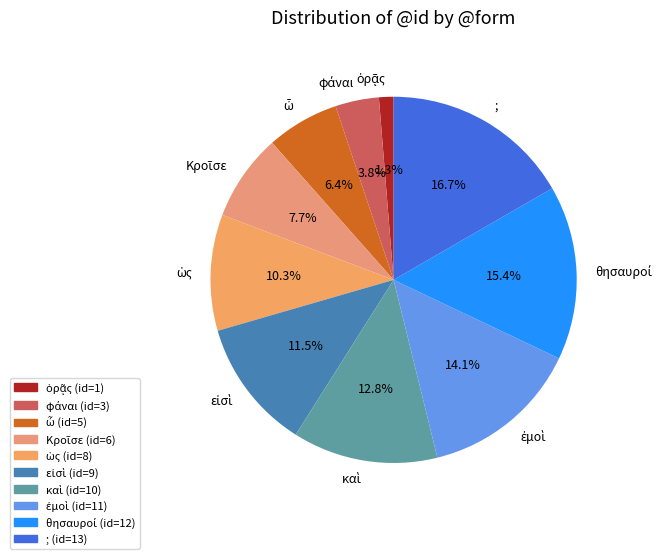

Which slice is the largest?

;